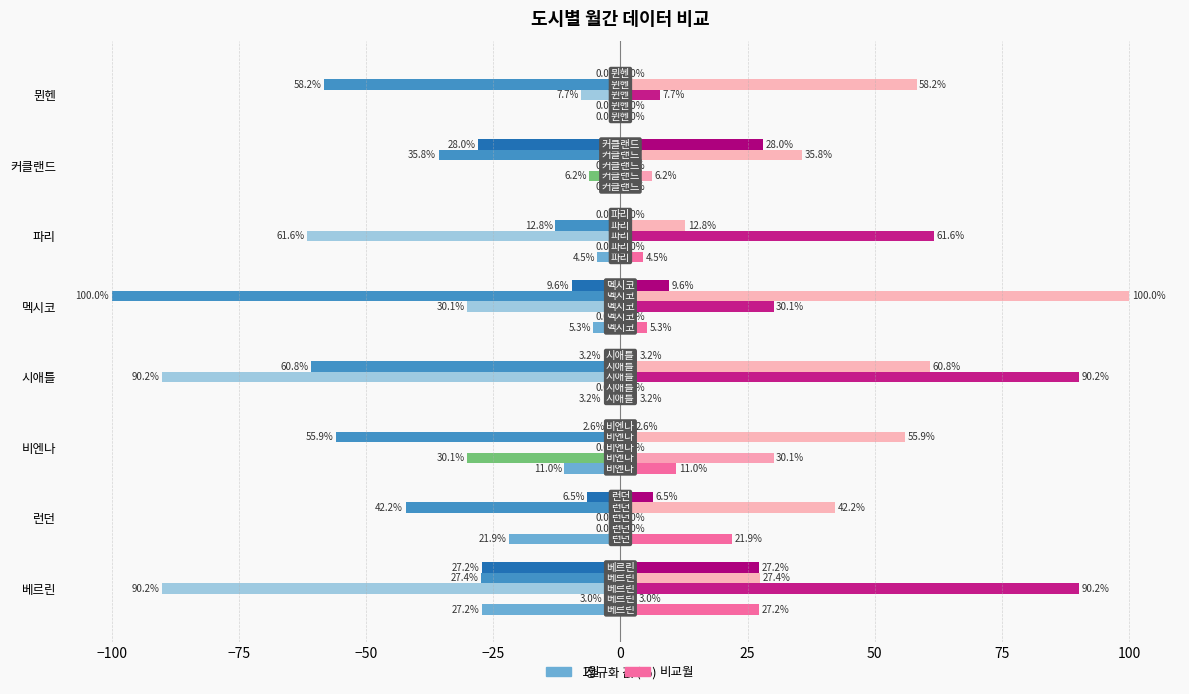

Count the number of categories in the chart.

8